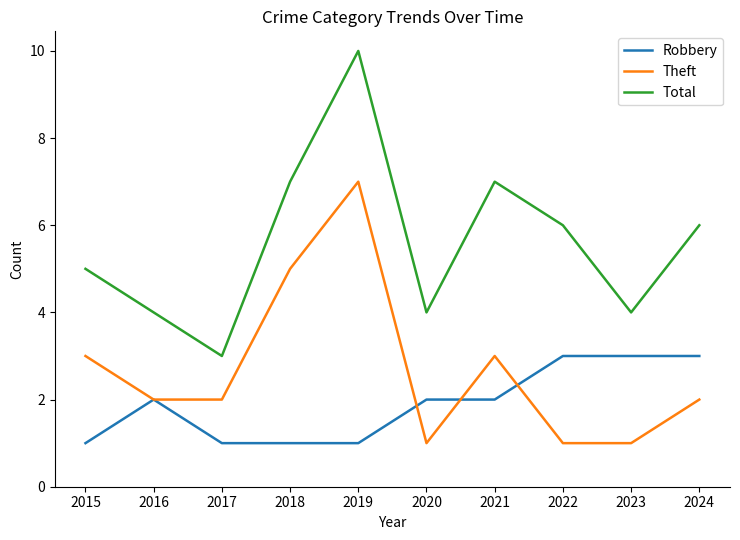

What are all the series names shown in the legend?

Robbery, Theft, Total